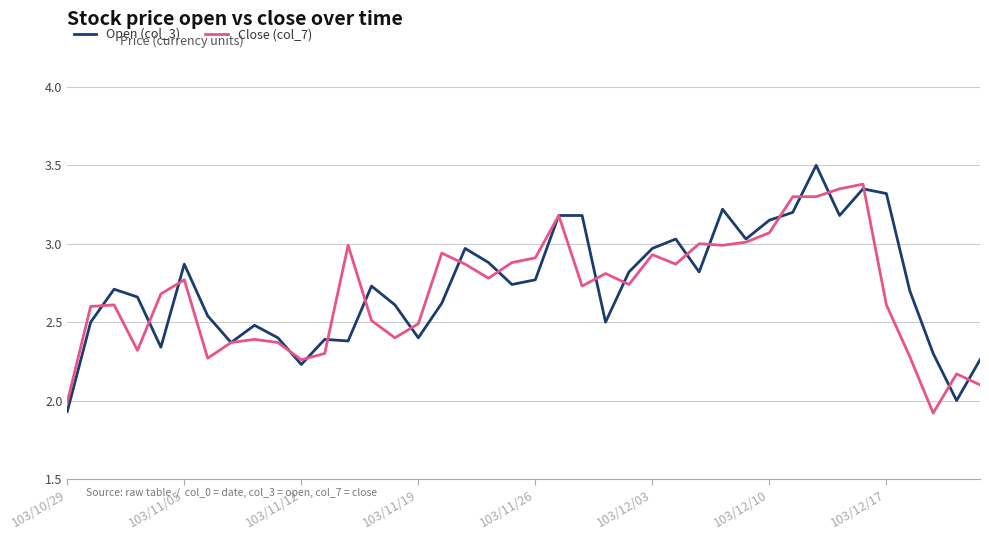

What are all the series names shown in the legend?

Open (col_3), Close (col_7)